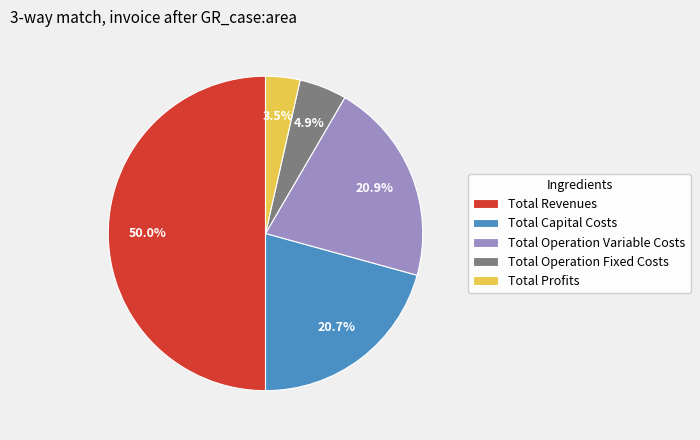

Between Total Operation Variable Costs and Total Revenues, which is larger?

Total Revenues